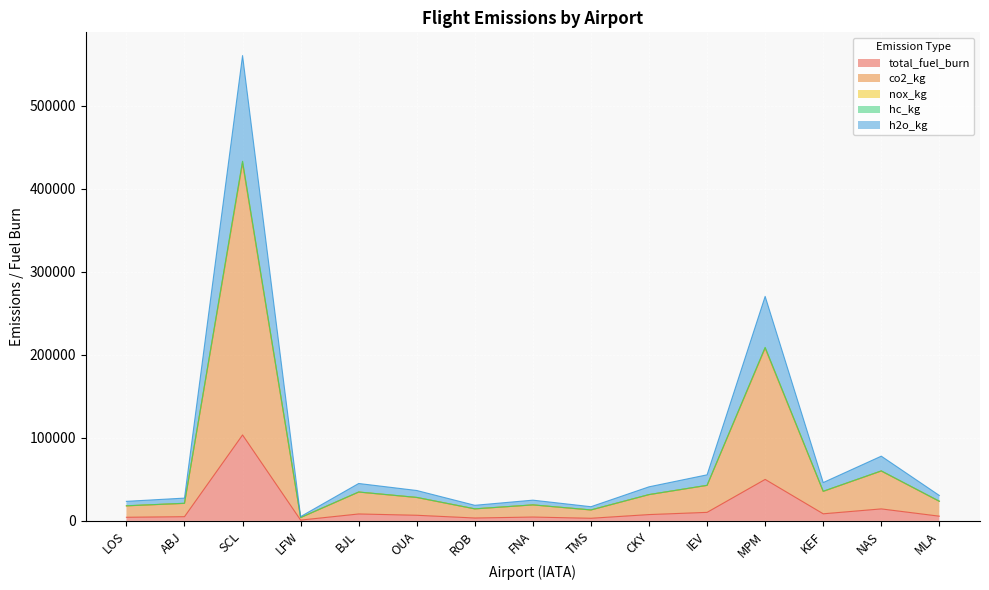

At which category does total_fuel_burn reach its first local valley?

LFW